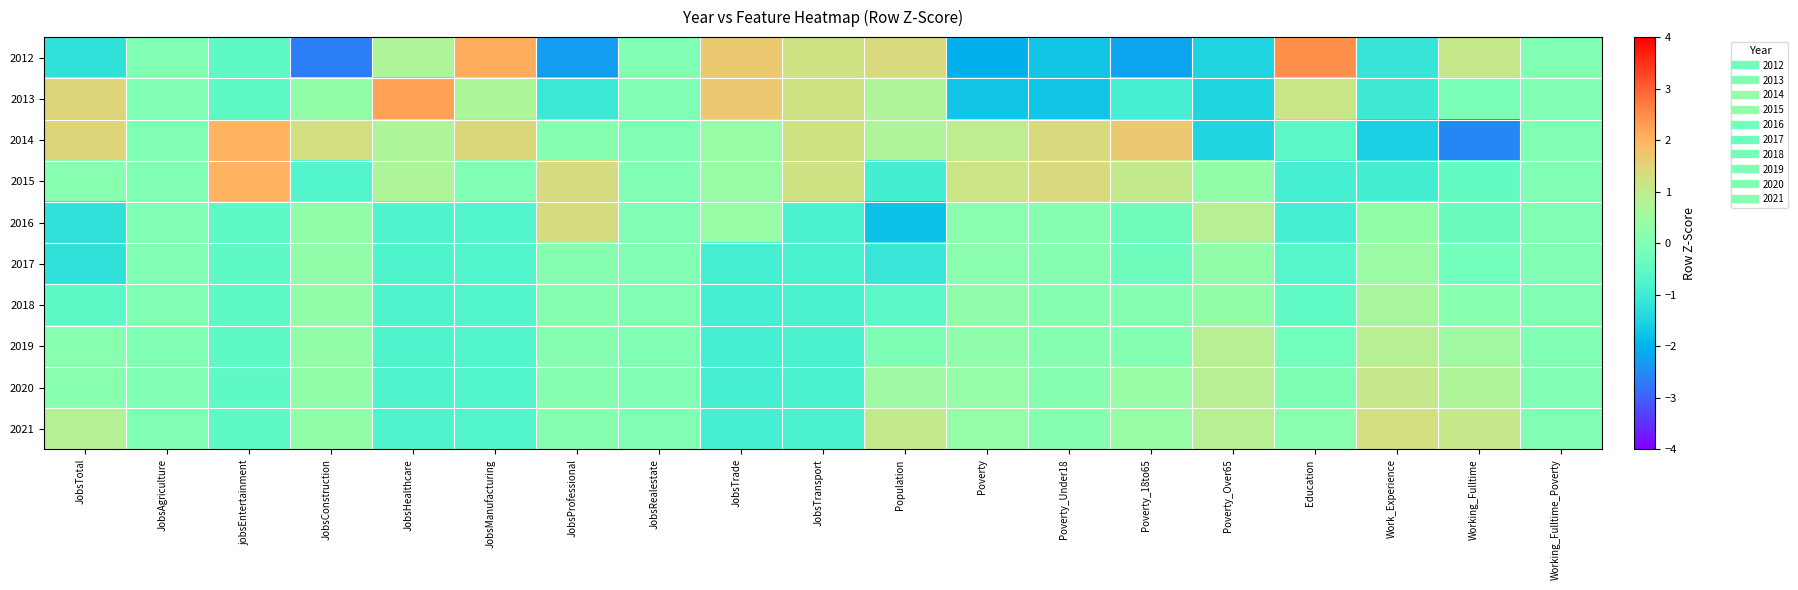

Reading right to left, transcribe all the data shown in this chart.

2012: Working_Fulltime_Poverty=0.0	Working_Fulltime=1.1	Work_Experience=-1.1	Education=2.5	Poverty_Over65=-1.5	Poverty_18to65=-2.2	Poverty_Under18=-1.7	Poverty=-2.0	Population=1.4	JobsTransport=1.2	JobsTrade=1.7	JobsRealestate=0.0	JobsProfessional=-2.3	JobsManufacturing=2.1	JobsHealthcare=0.7	JobsConstruction=-2.7	jobsEntertainment=-0.5	JobsAgriculture=0.0	JobsTotal=-1.2
2013: Working_Fulltime_Poverty=0.0	Working_Fulltime=-0.1	Work_Experience=-1.0	Education=1.1	Poverty_Over65=-1.5	Poverty_18to65=-0.9	Poverty_Under18=-1.7	Poverty=-1.7	Population=0.7	JobsTransport=1.2	JobsTrade=1.7	JobsRealestate=0.0	JobsProfessional=-1.1	JobsManufacturing=0.7	JobsHealthcare=2.2	JobsConstruction=0.3	jobsEntertainment=-0.5	JobsAgriculture=0.0	JobsTotal=1.5
2014: Working_Fulltime_Poverty=0.0	Working_Fulltime=-2.5	Work_Experience=-1.6	Education=-0.6	Poverty_Over65=-1.5	Poverty_18to65=1.7	Poverty_Under18=1.4	Poverty=1.0	Population=0.7	JobsTransport=1.2	JobsTrade=0.4	JobsRealestate=0.0	JobsProfessional=0.1	JobsManufacturing=1.4	JobsHealthcare=0.7	JobsConstruction=1.3	jobsEntertainment=2.0	JobsAgriculture=0.0	JobsTotal=1.5
2015: Working_Fulltime_Poverty=0.0	Working_Fulltime=-0.4	Work_Experience=-0.9	Education=-0.9	Poverty_Over65=0.3	Poverty_18to65=1.0	Poverty_Under18=1.4	Poverty=1.2	Population=-0.9	JobsTransport=1.2	JobsTrade=0.4	JobsRealestate=0.0	JobsProfessional=1.3	JobsManufacturing=0.0	JobsHealthcare=0.7	JobsConstruction=-0.7	jobsEntertainment=2.0	JobsAgriculture=0.0	JobsTotal=0.1
2016: Working_Fulltime_Poverty=0.0	Working_Fulltime=-0.3	Work_Experience=0.3	Education=-0.9	Poverty_Over65=0.9	Poverty_18to65=-0.3	Poverty_Under18=0.1	Poverty=0.2	Population=-1.8	JobsTransport=-0.8	JobsTrade=0.4	JobsRealestate=0.0	JobsProfessional=1.3	JobsManufacturing=-0.7	JobsHealthcare=-0.7	JobsConstruction=0.3	jobsEntertainment=-0.5	JobsAgriculture=0.0	JobsTotal=-1.2
2017: Working_Fulltime_Poverty=0.0	Working_Fulltime=-0.2	Work_Experience=0.4	Education=-0.7	Poverty_Over65=0.3	Poverty_18to65=-0.3	Poverty_Under18=0.1	Poverty=0.2	Population=-1.1	JobsTransport=-0.8	JobsTrade=-0.9	JobsRealestate=0.0	JobsProfessional=0.1	JobsManufacturing=-0.7	JobsHealthcare=-0.7	JobsConstruction=0.3	jobsEntertainment=-0.5	JobsAgriculture=0.0	JobsTotal=-1.2
2018: Working_Fulltime_Poverty=0.0	Working_Fulltime=0.2	Work_Experience=0.6	Education=-0.5	Poverty_Over65=0.3	Poverty_18to65=0.1	Poverty_Under18=0.1	Poverty=0.3	Population=-0.6	JobsTransport=-0.8	JobsTrade=-0.9	JobsRealestate=0.0	JobsProfessional=0.1	JobsManufacturing=-0.7	JobsHealthcare=-0.7	JobsConstruction=0.3	jobsEntertainment=-0.5	JobsAgriculture=0.0	JobsTotal=-0.5
2019: Working_Fulltime_Poverty=0.0	Working_Fulltime=0.5	Work_Experience=0.9	Education=-0.2	Poverty_Over65=0.9	Poverty_18to65=0.1	Poverty_Under18=0.1	Poverty=0.3	Population=-0.0	JobsTransport=-0.8	JobsTrade=-0.9	JobsRealestate=0.0	JobsProfessional=0.1	JobsManufacturing=-0.7	JobsHealthcare=-0.7	JobsConstruction=0.3	jobsEntertainment=-0.5	JobsAgriculture=0.0	JobsTotal=0.1
2020: Working_Fulltime_Poverty=0.0	Working_Fulltime=0.7	Work_Experience=1.1	Education=-0.0	Poverty_Over65=0.9	Poverty_18to65=0.4	Poverty_Under18=0.1	Poverty=0.4	Population=0.5	JobsTransport=-0.8	JobsTrade=-0.9	JobsRealestate=0.0	JobsProfessional=0.1	JobsManufacturing=-0.7	JobsHealthcare=-0.7	JobsConstruction=0.3	jobsEntertainment=-0.5	JobsAgriculture=0.0	JobsTotal=0.1
2021: Working_Fulltime_Poverty=0.0	Working_Fulltime=1.1	Work_Experience=1.3	Education=0.2	Poverty_Over65=0.9	Poverty_18to65=0.4	Poverty_Under18=0.1	Poverty=0.4	Population=1.0	JobsTransport=-0.8	JobsTrade=-0.9	JobsRealestate=0.0	JobsProfessional=0.1	JobsManufacturing=-0.7	JobsHealthcare=-0.7	JobsConstruction=0.3	jobsEntertainment=-0.5	JobsAgriculture=0.0	JobsTotal=0.8